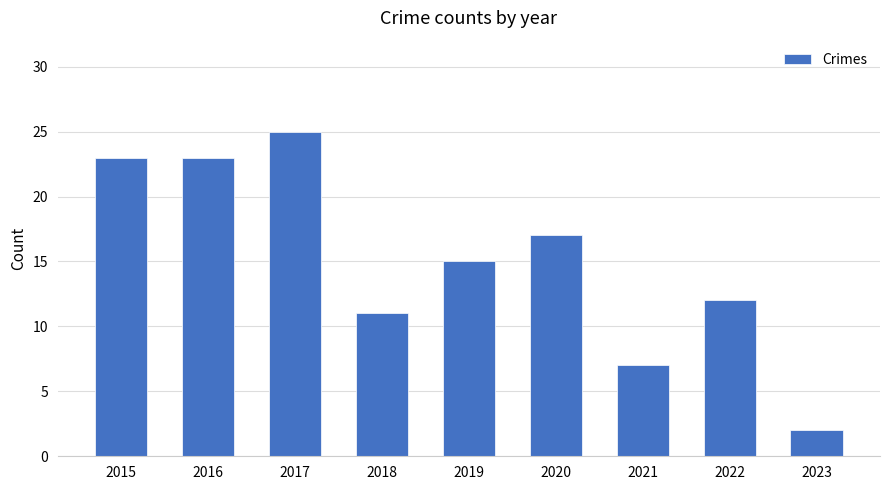

What is the value of the 6th bar from the left?

17